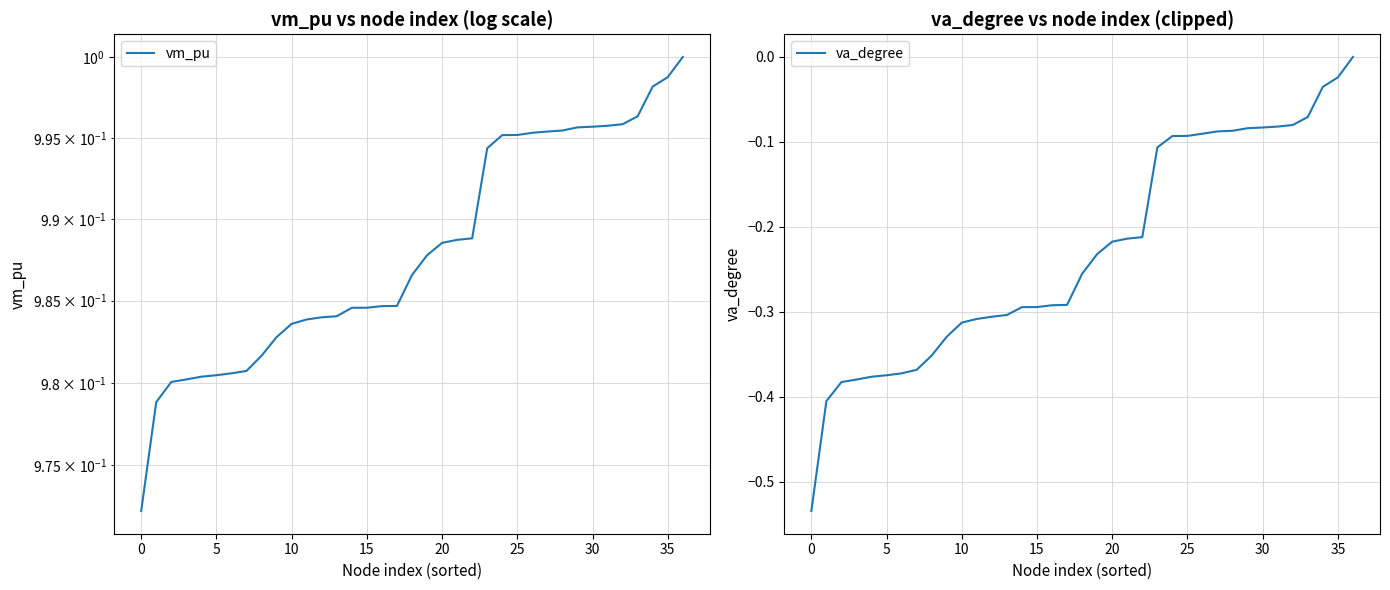

What is the sum of the vm_pu values at 11 and 35?

2.0